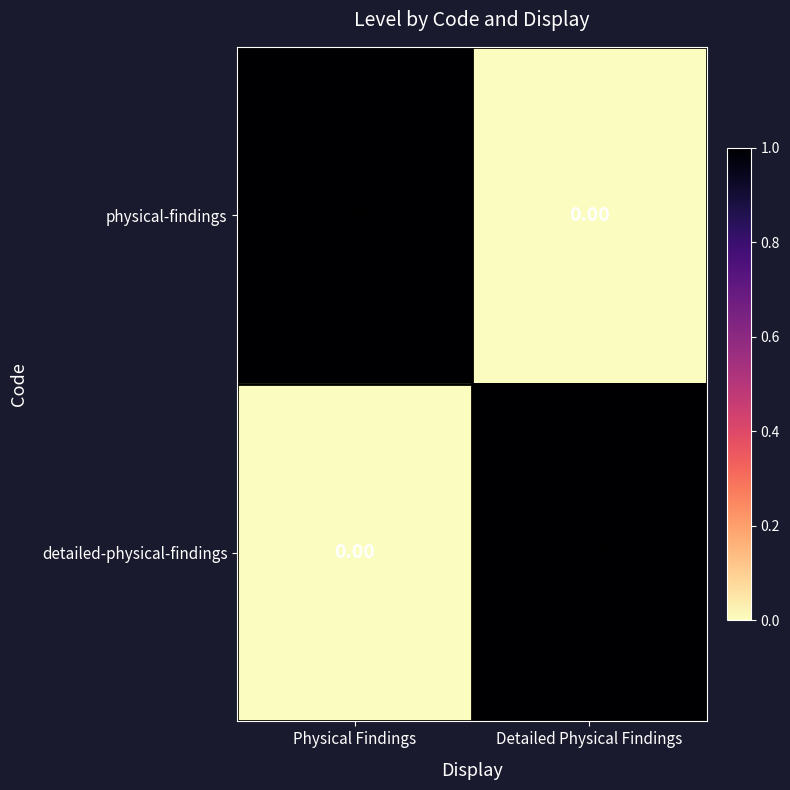

Where is physical-findings nearest to the value 0?

Detailed Physical Findings